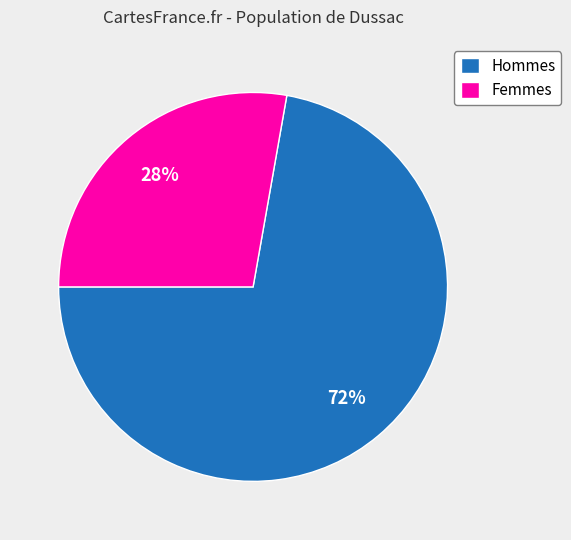

Rank the categories by value from lowest to highest.

Femmes, Hommes